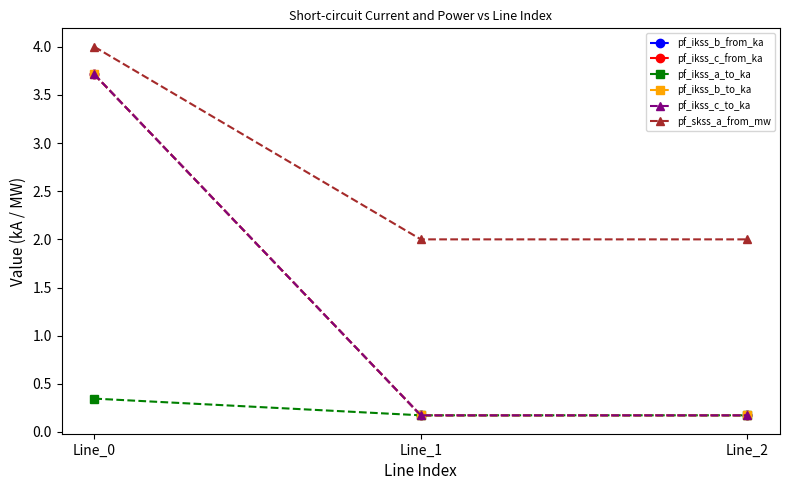

Does the chart have visible grid lines?

No